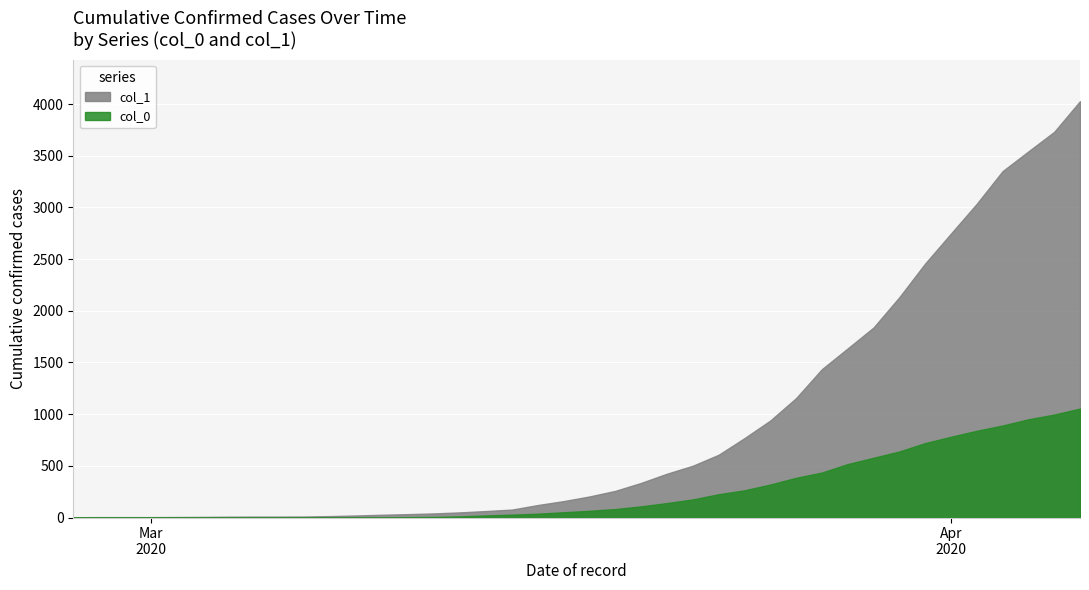

True or false: 0 has a value of 890 at 2020-04-03.

True